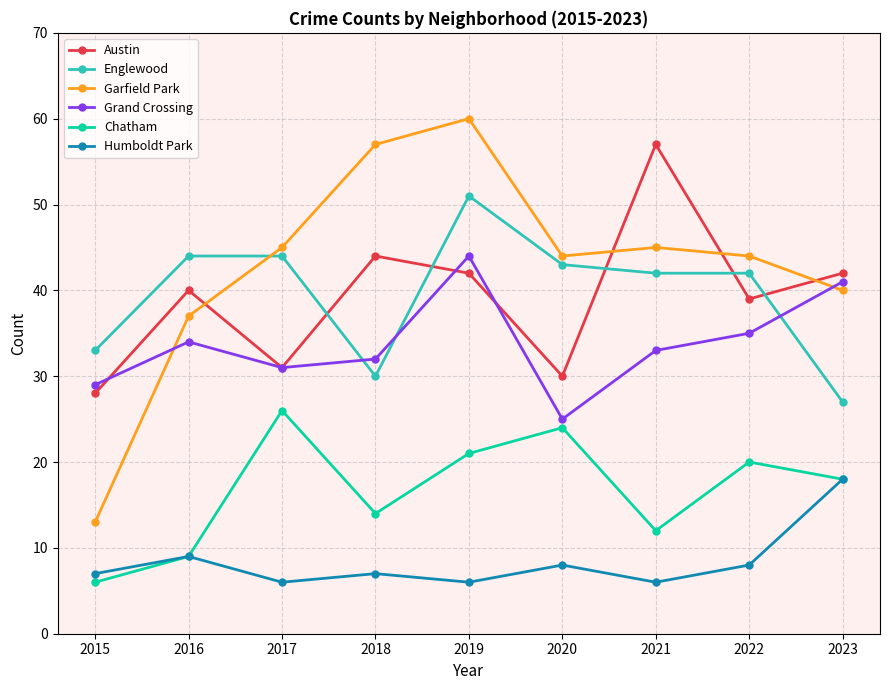

Does the chart have visible grid lines?

Yes